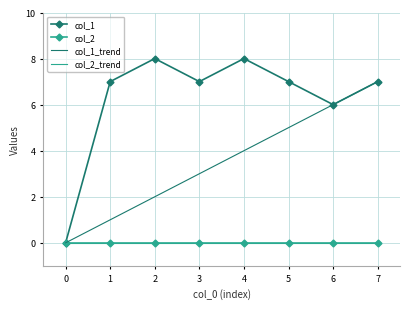

True or false: col_1 has a value of 2 at 3.

False